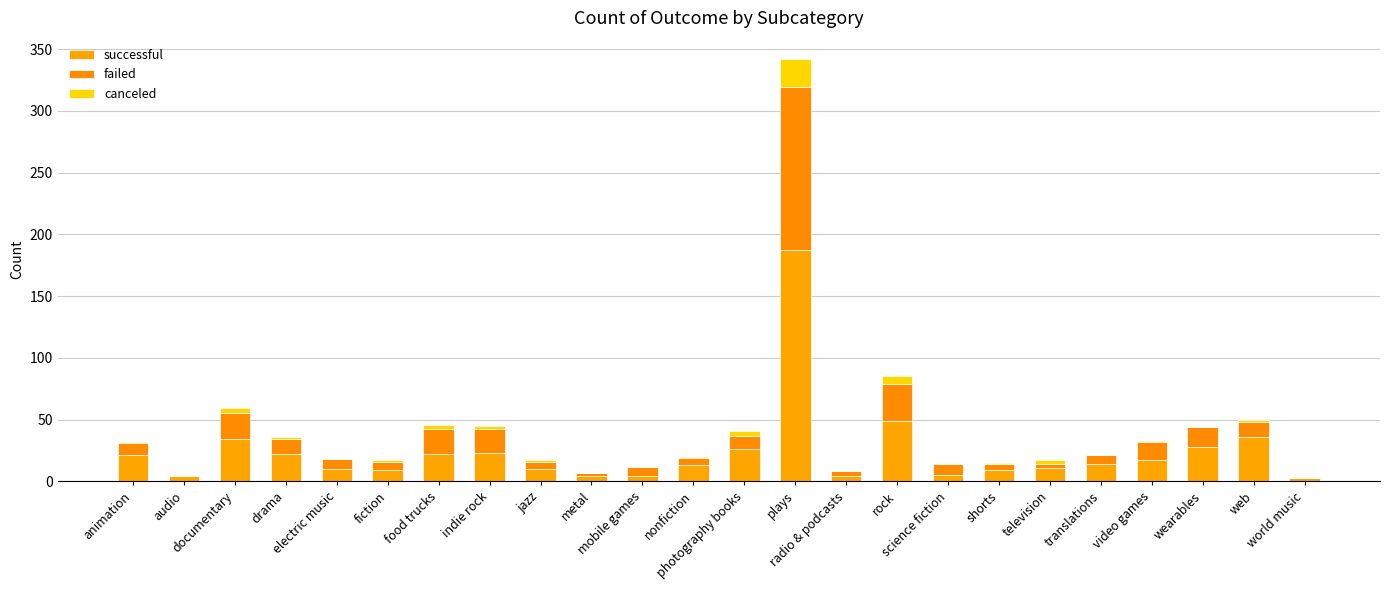

What is the label of the 18th bar from the right?

food trucks